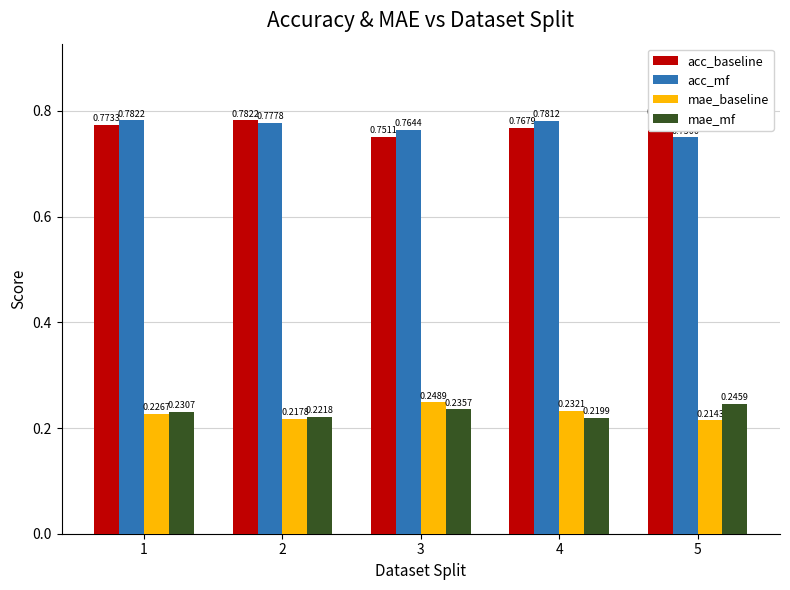

Count the mae_mf values in the range 0 to 1.

5